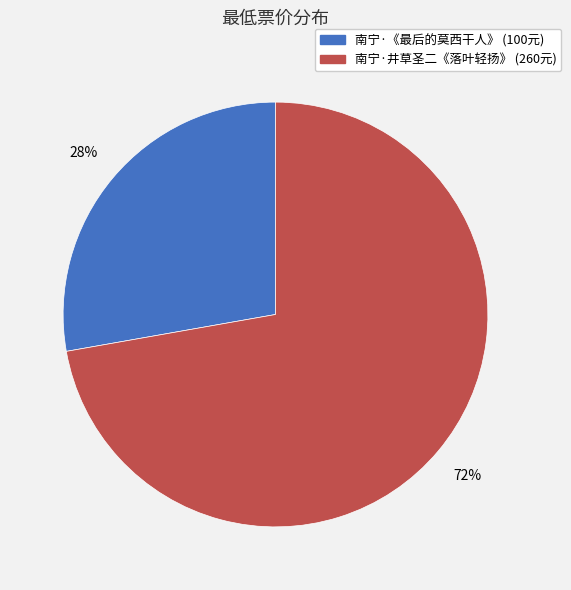

Is there any slice that represents more than half of the pie?

Yes